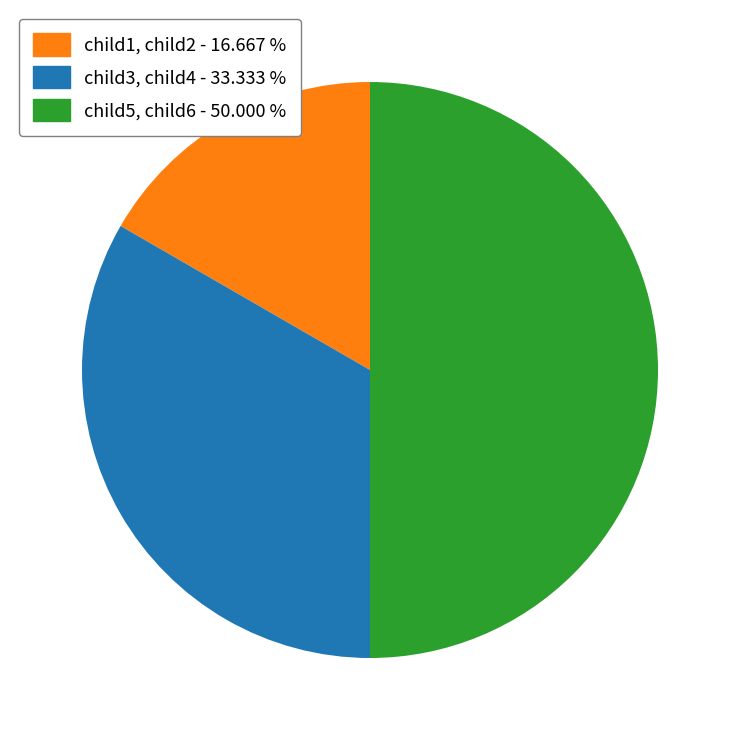

How many slices are in this pie chart?

3